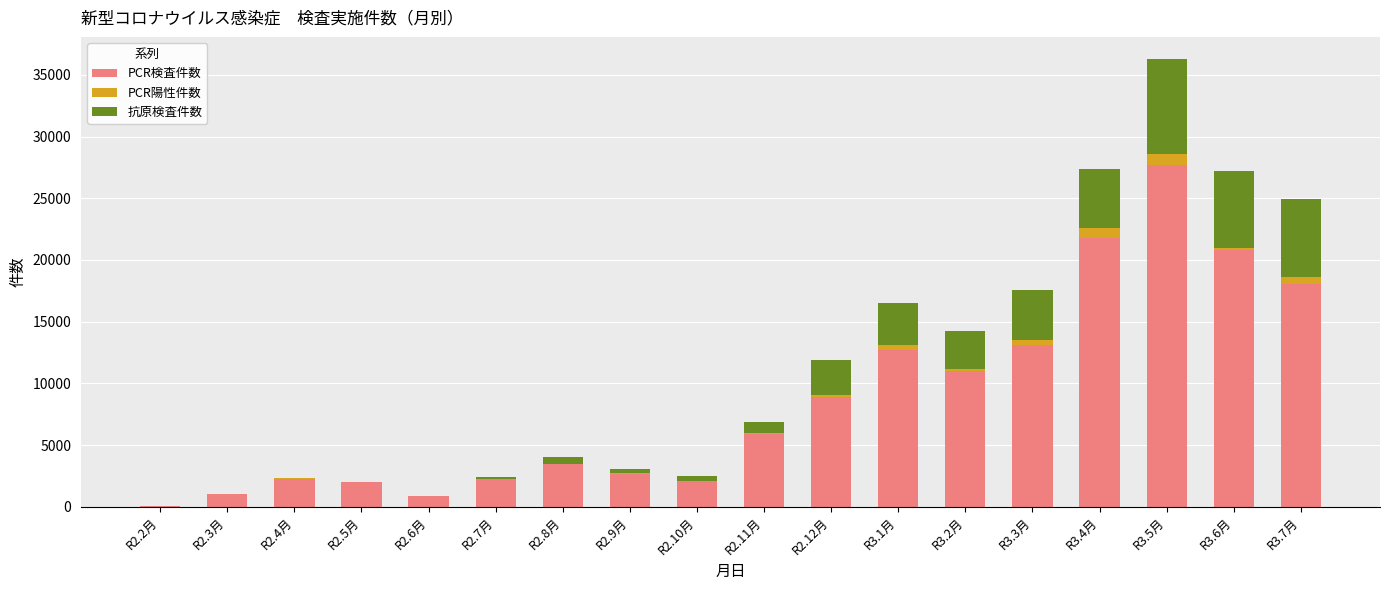

How many distinct data groups are displayed?

3